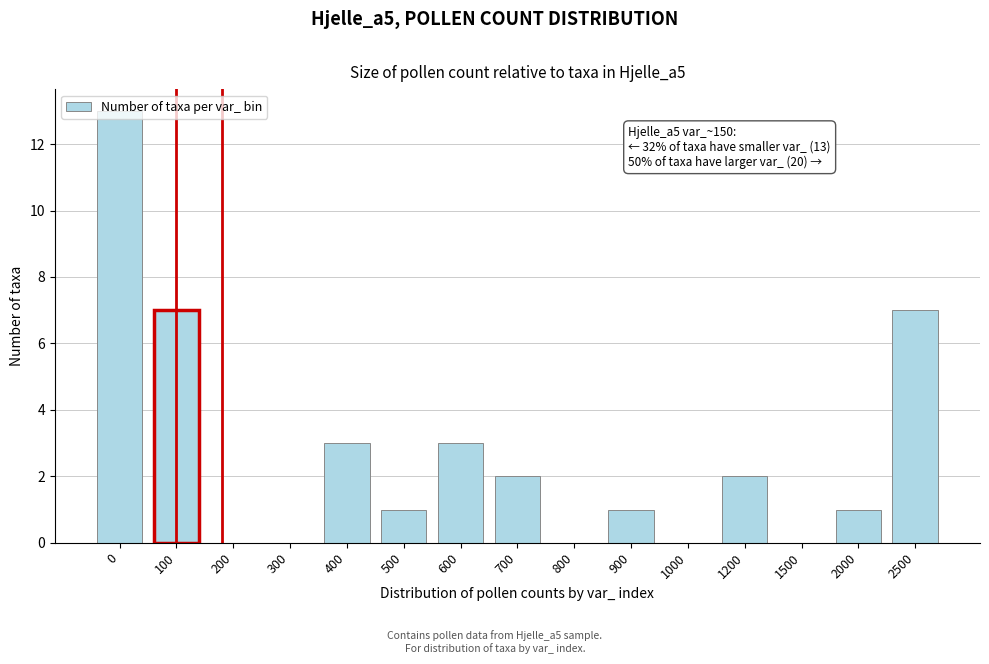

Is it true that the value at 2500 is 4?

False